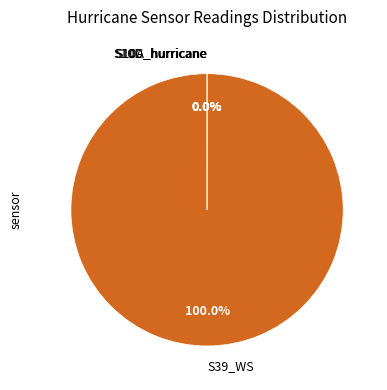

The S39_WS slice represents 100% of the pie. True or false?

True